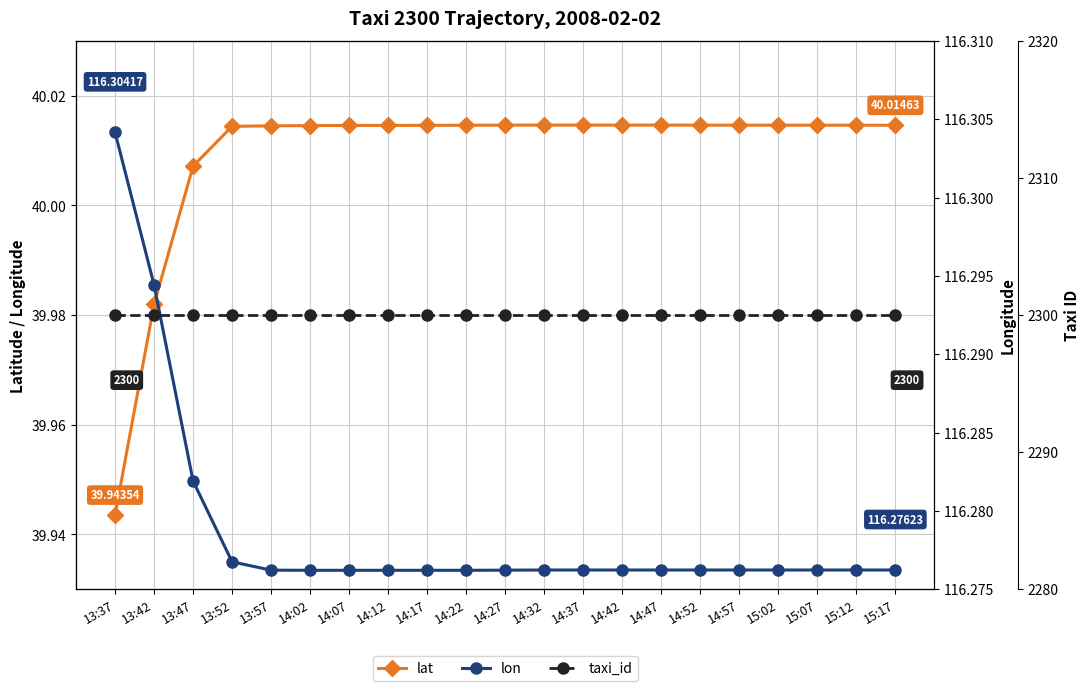

Is it true that lat equals 40.0 at 14:02?

True